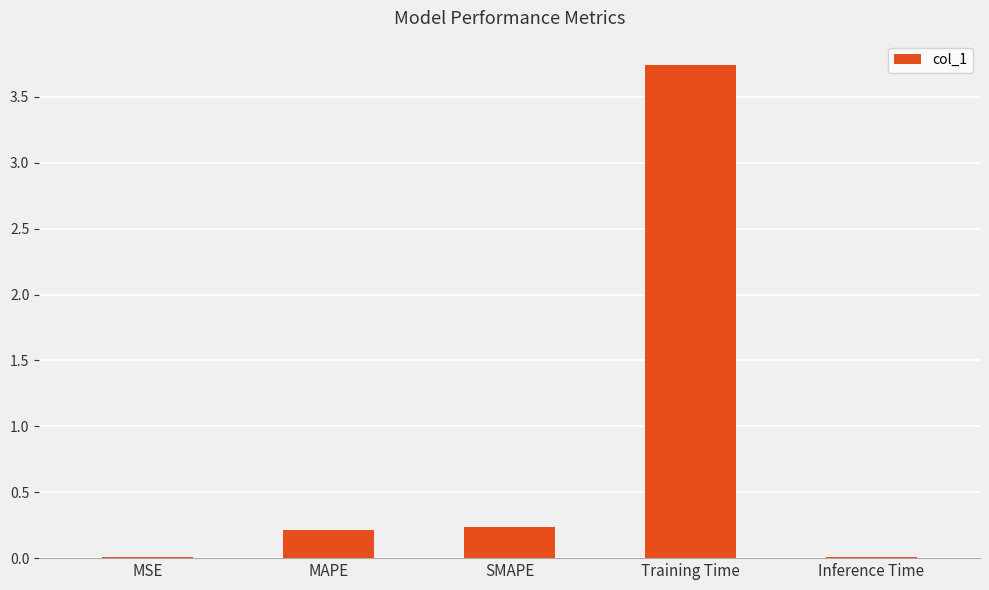

Which has a higher value, MAPE or MSE?

MAPE